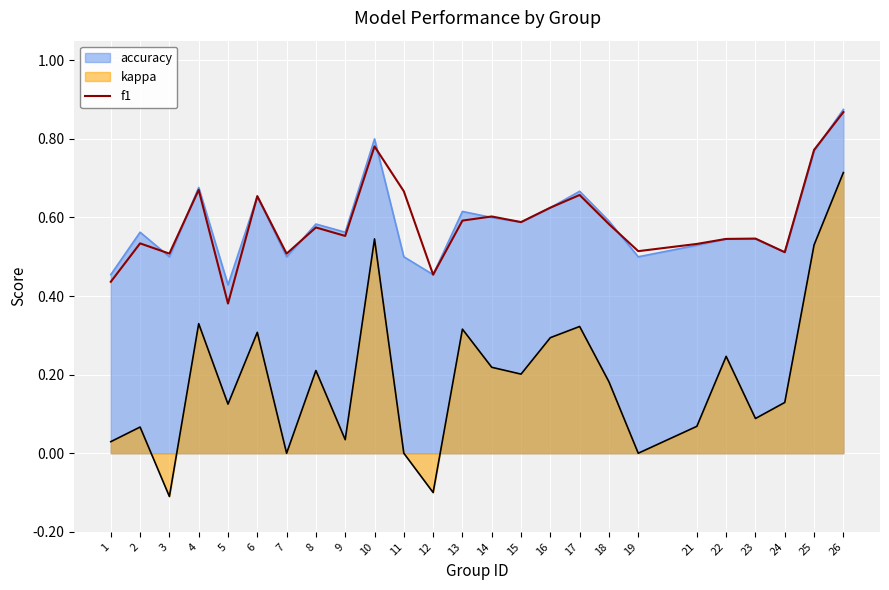

The chart shows a value of 0.9 at 6. True or false?

False